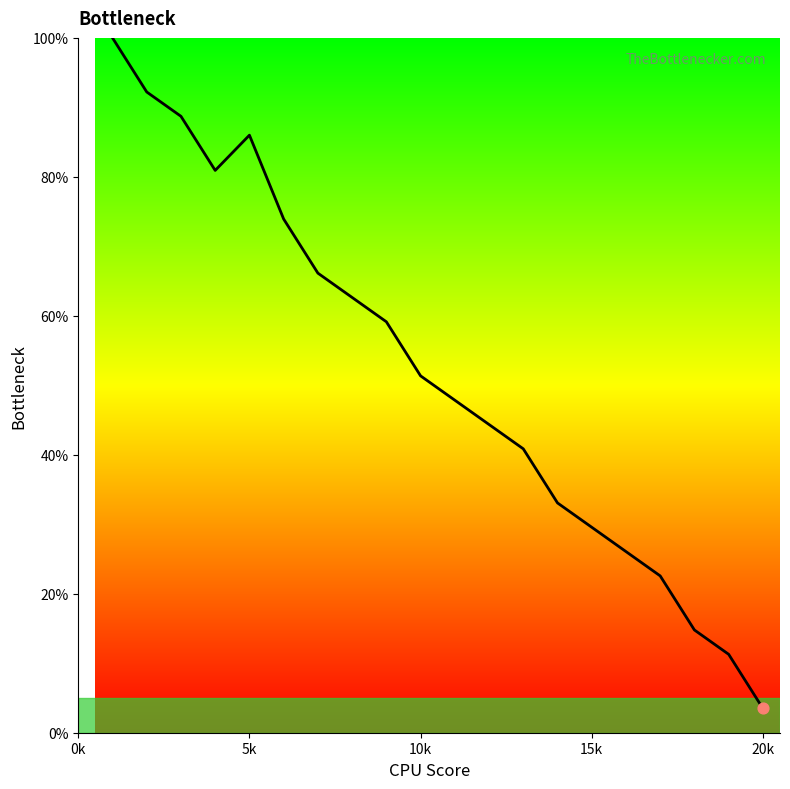

What is the difference between the maximum and minimum values?

96.5